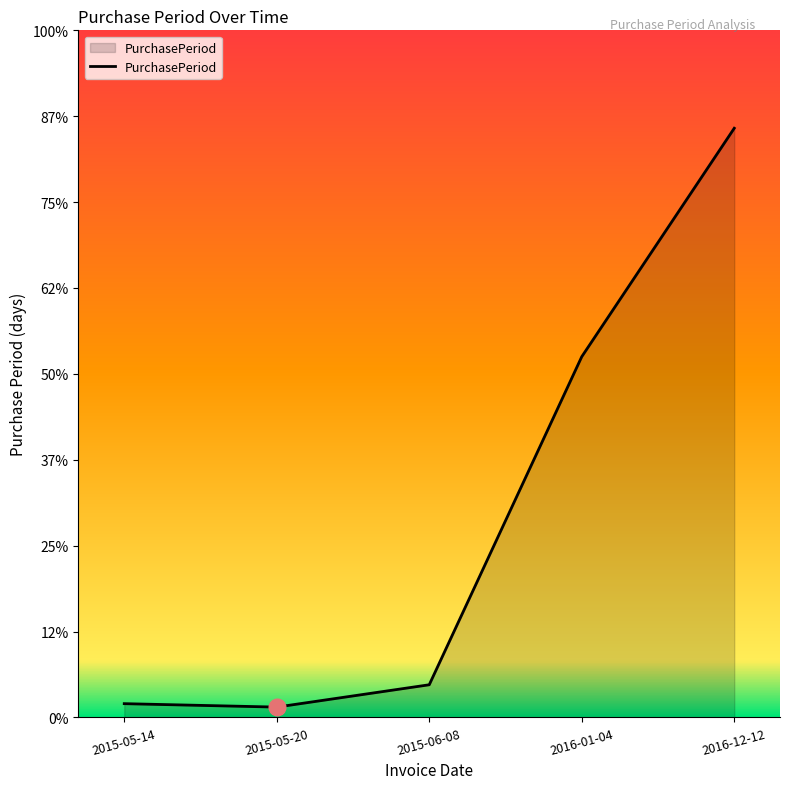

True or false: there are more than 2 points higher than both neighbors.

False